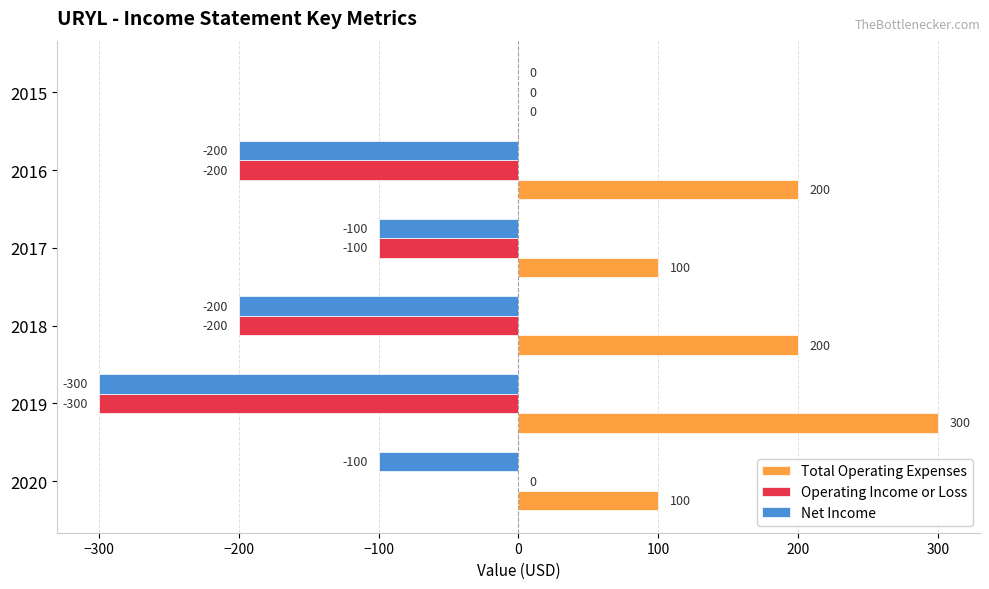

Which series has the largest total across all categories?

Total Operating Expenses